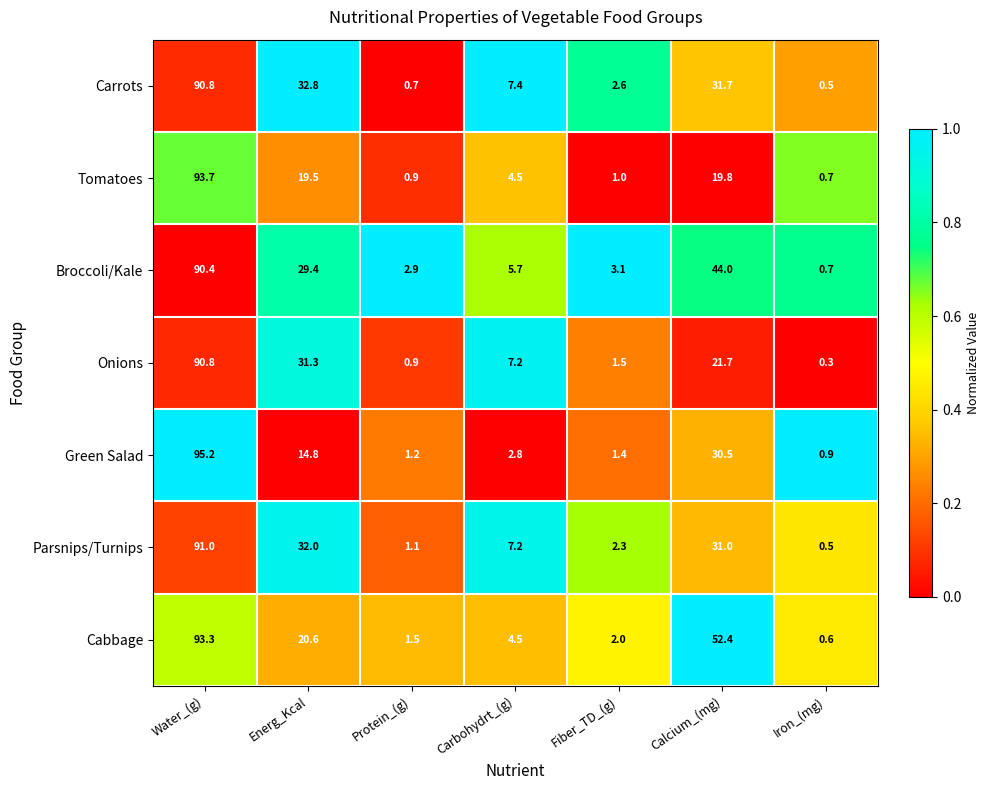

The Cabbage series shows 52.4 at Calcium_(mg). True or false?

True